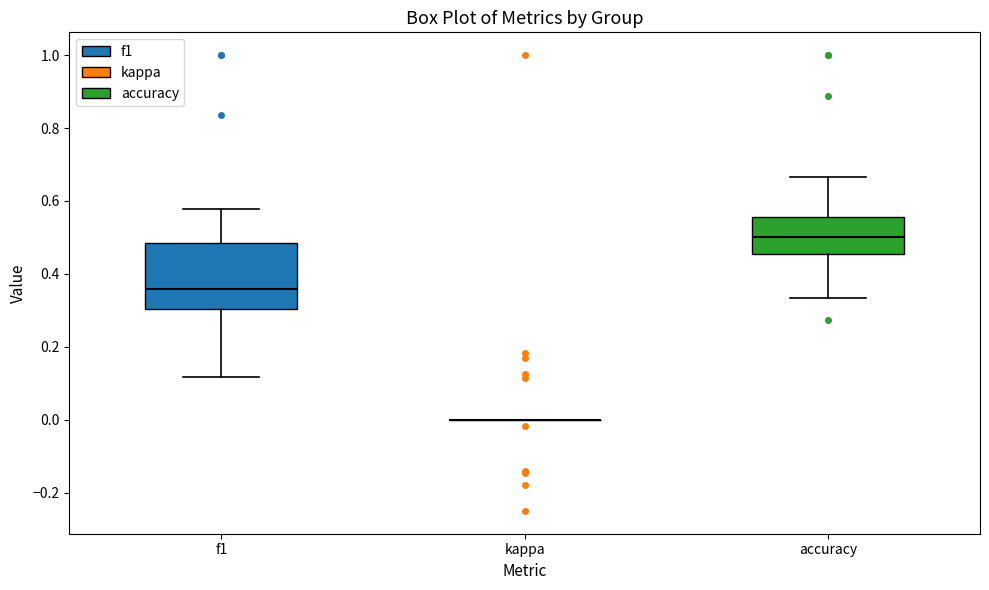

Where does the upper whisker of the box for accuracy end on the y-axis? The values are not printed on the chart, so give them approximately, as read against the axis.

0.66